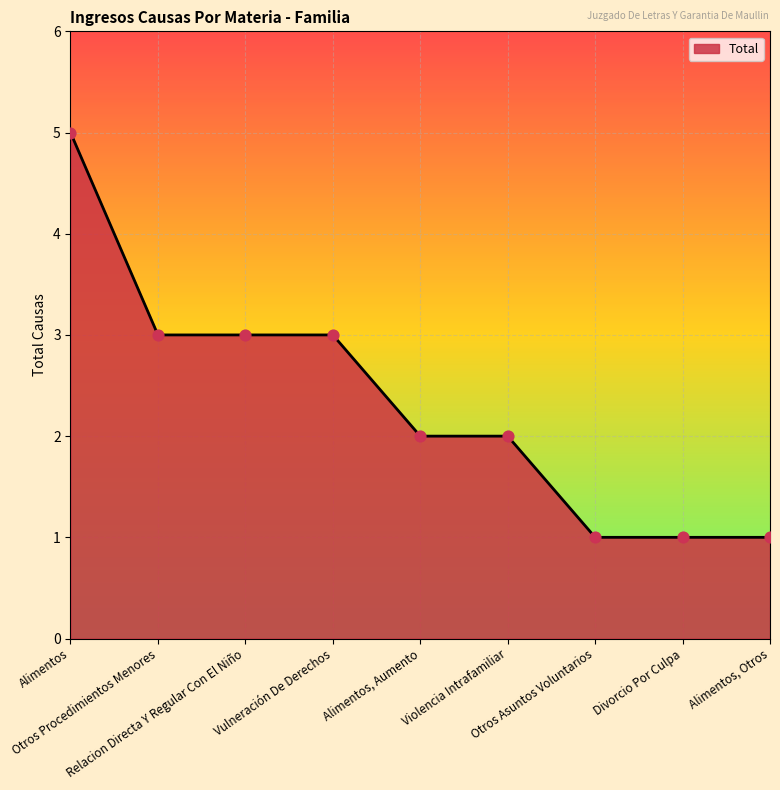

What is the ratio of the value at Divorcio Por Culpa to the value at Otros Procedimientos Menores?

0.3